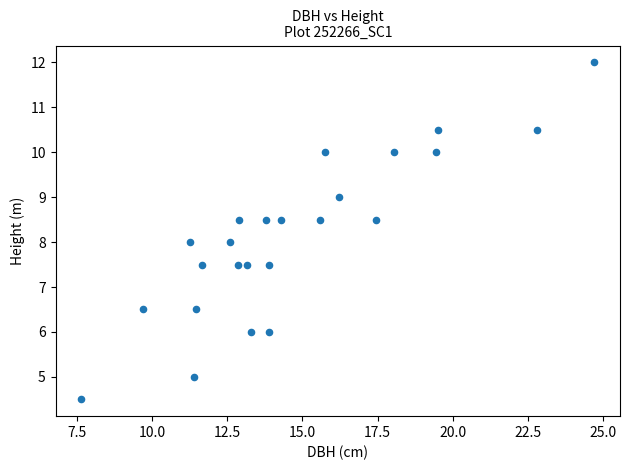

What is the range of X values (max minus min)?

17.0